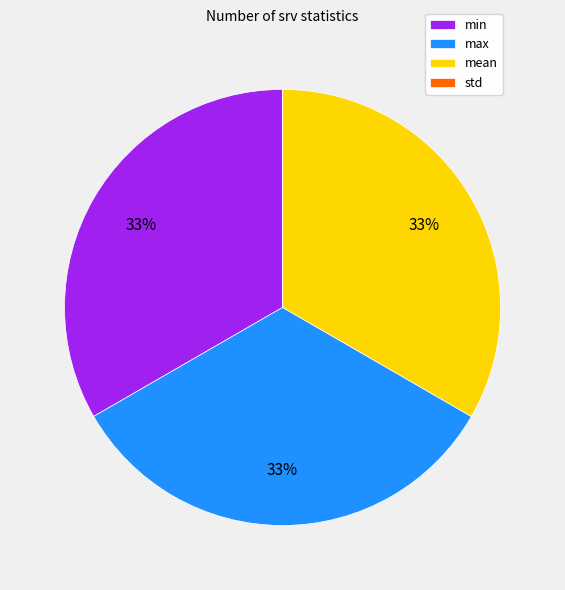

What is the ratio of the value at min to the value at max?

1.0